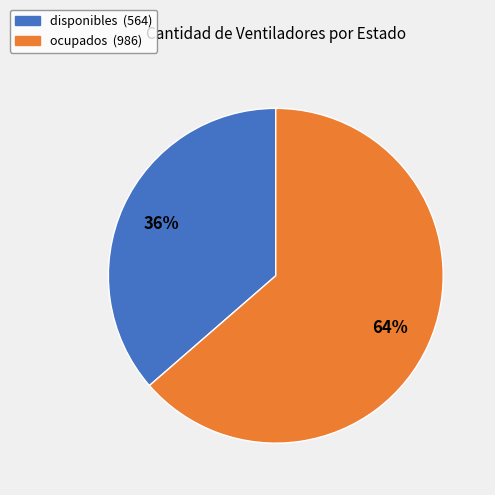

To the nearest percent, what percentage of the pie is disponibles?

36%